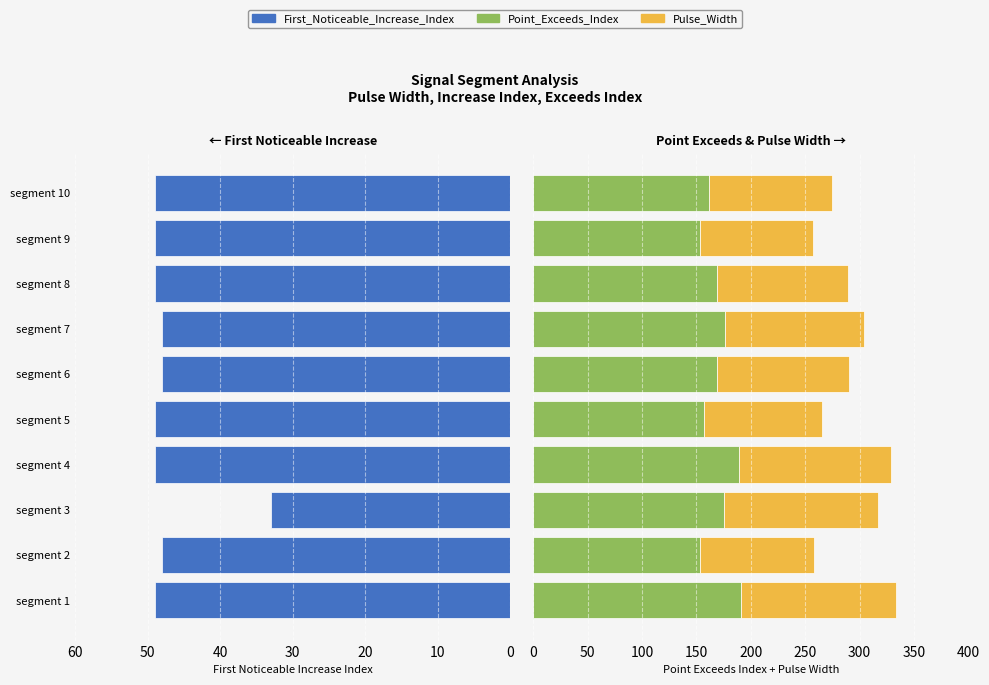

Reading left to right, what are all the values shown in this chart?

First_Noticeable_Increase_Index: 49	48	33	49	49	48	48	49	49	49
Point_Exceeds_Index: 191	153	175	189	157	169	176	169	153	162
Pulse_Width: 142	105	142	140	108	121	128	120	104	113